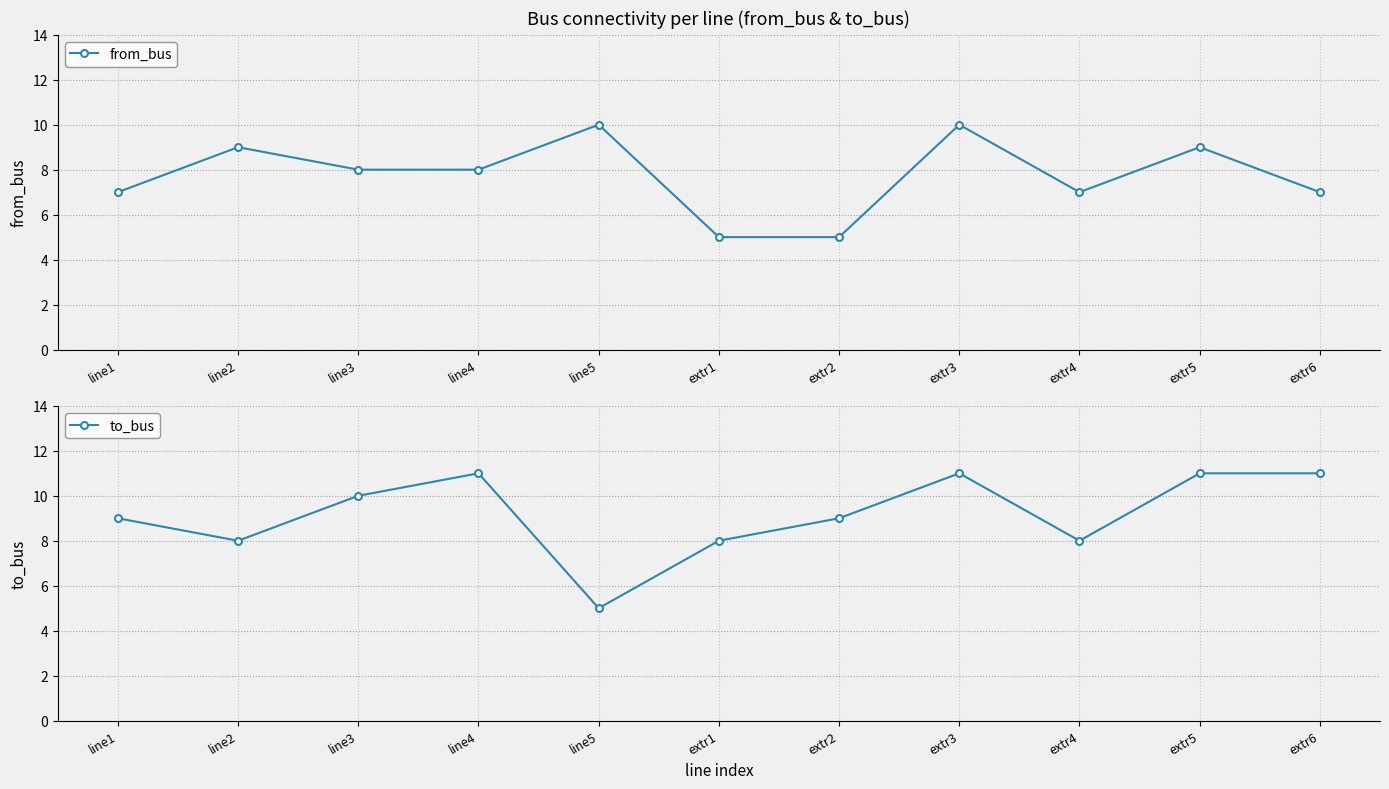

The to_bus series shows 14 at line1. True or false?

False